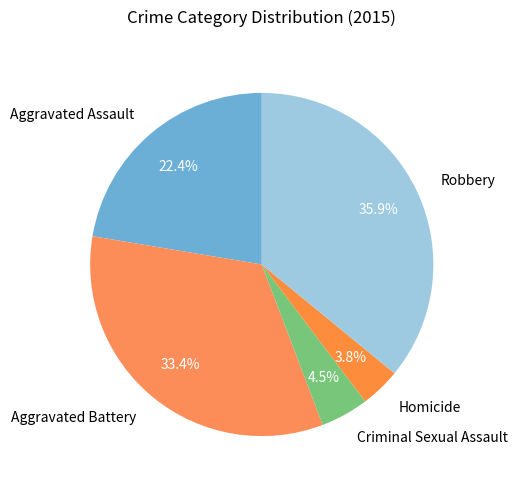

Count the number of slices in the pie.

5